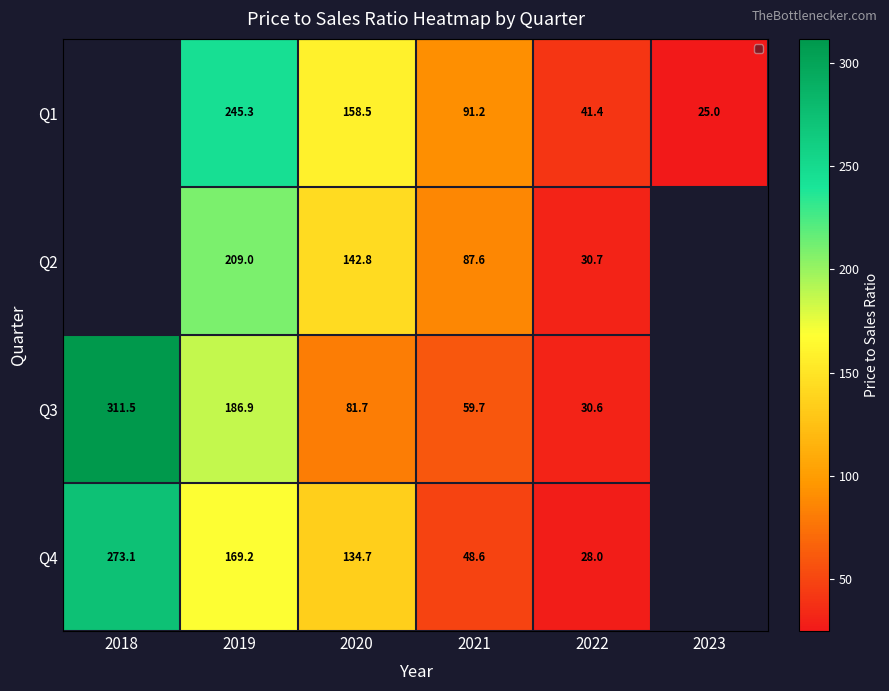

What is the smallest value displayed?

25.0